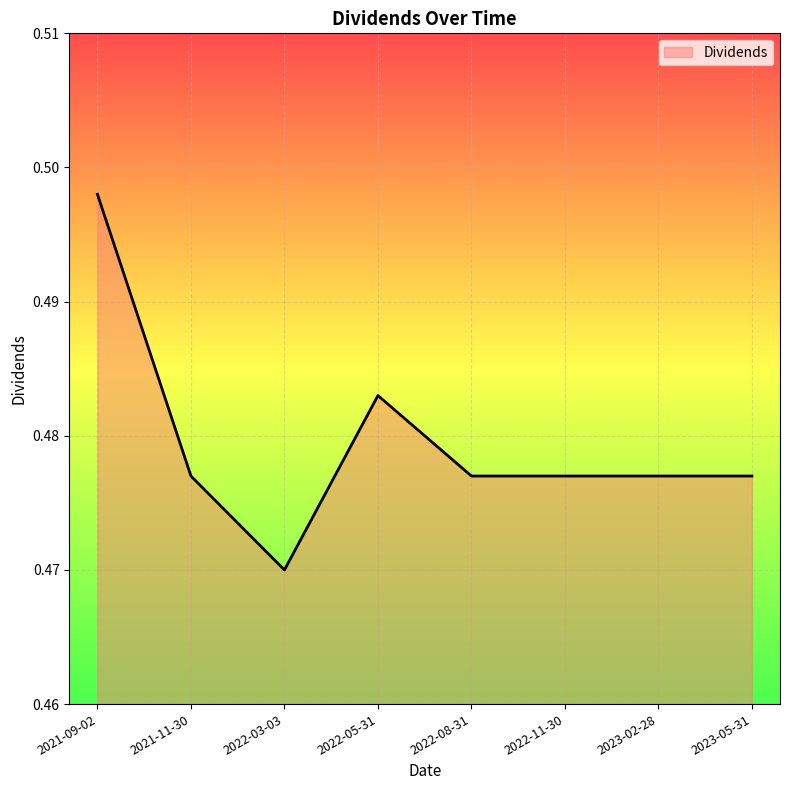

True or false: the data shows 0.2 at 2021-11-30.

False